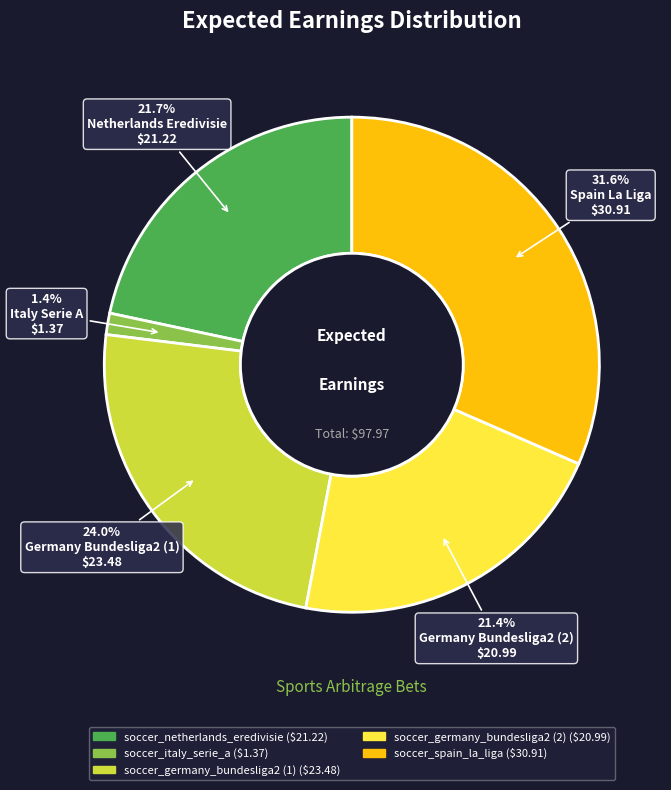

To the nearest percent, what is the difference between the largest and smallest slice percentages?

30%